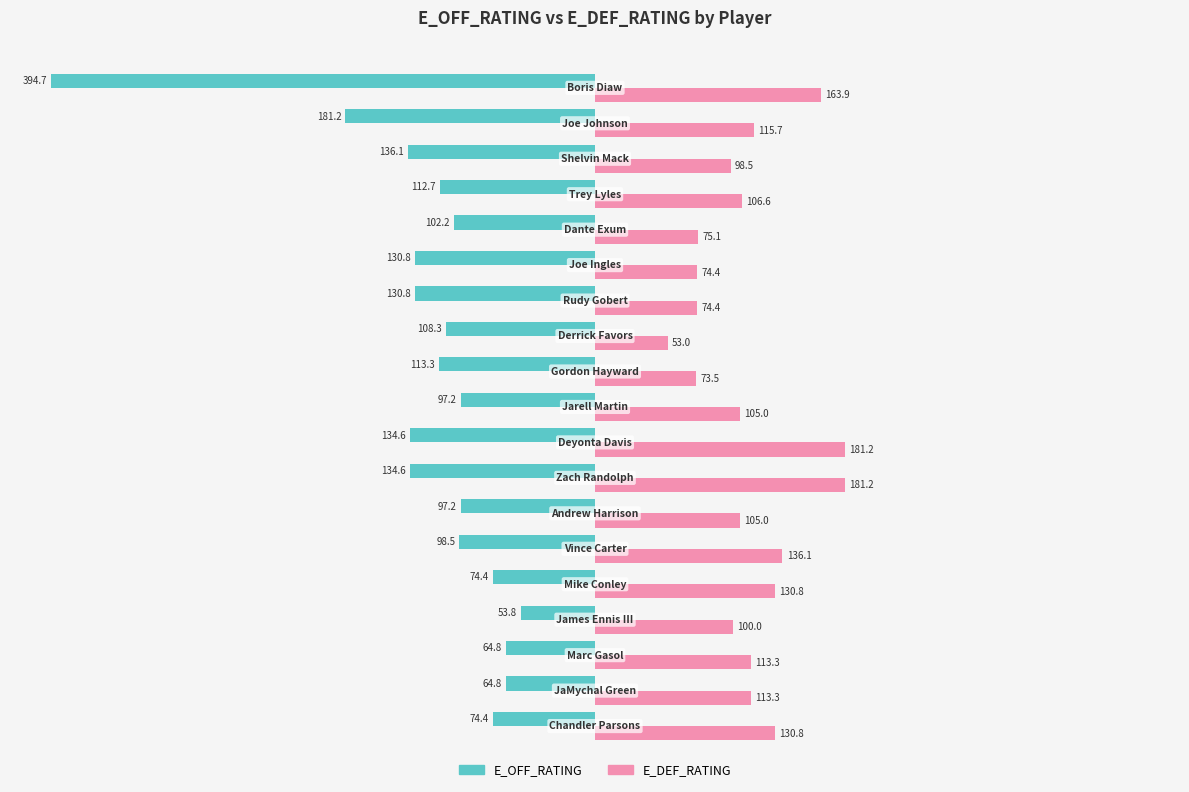

Which series has the largest range (max minus min)?

E_OFF_RATING